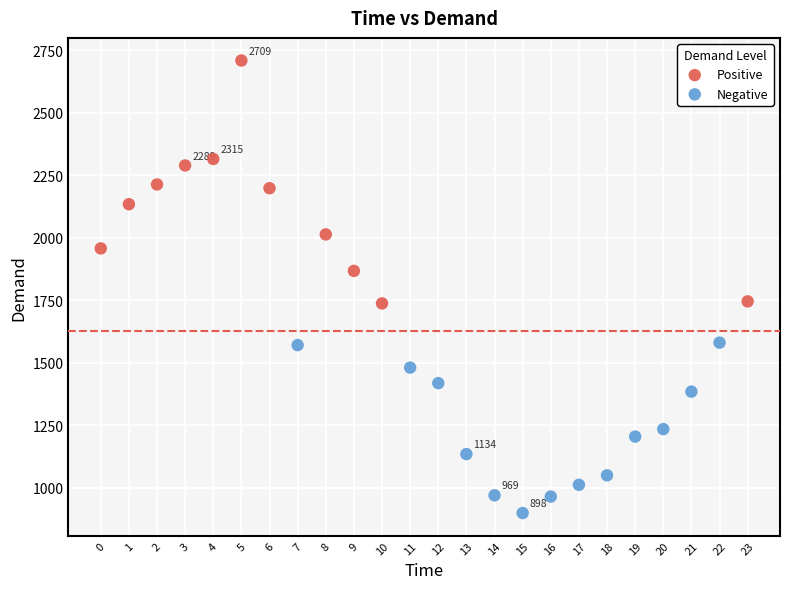

Which series contains the lowest Y value?

Negative